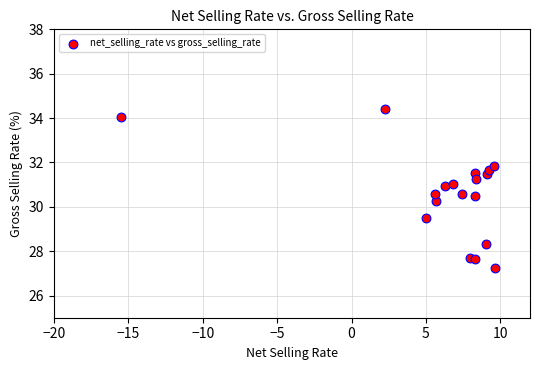

What Y value in the scatter plot is closest to 30?

30.3